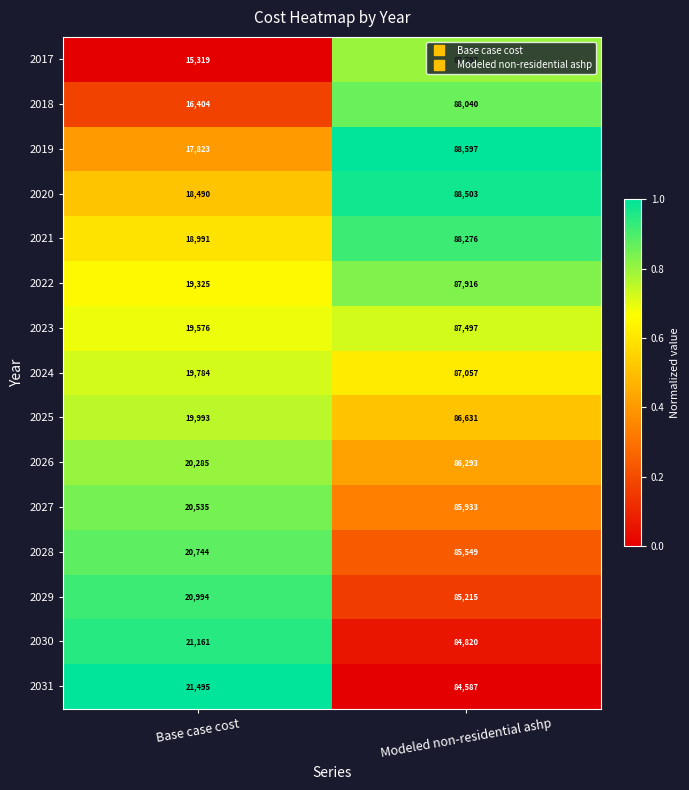

What is the sum of the 2023 values at Modeled non-residential ashp and Base case cost?

107073